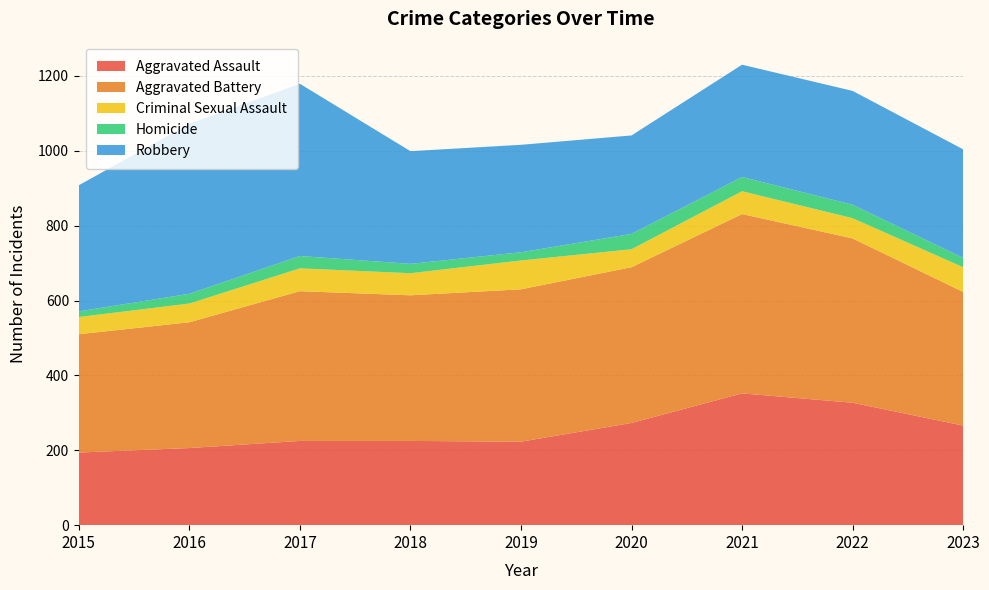

Reading left to right, extract all data points from this chart.

Aggravated Assault: 2015=194	2016=206	2017=225	2018=225	2019=223	2020=273	2021=352	2022=327	2023=266
Aggravated Battery: 2015=316	2016=336	2017=400	2018=389	2019=407	2020=416	2021=479	2022=439	2023=357
Criminal Sexual Assault: 2015=46	2016=50	2017=61	2018=59	2019=77	2020=48	2021=61	2022=54	2023=66
Homicide: 2015=15	2016=26	2017=33	2018=25	2019=22	2020=41	2021=38	2022=36	2023=25
Robbery: 2015=337	2016=454	2017=460	2018=301	2019=287	2020=263	2021=300	2022=304	2023=290